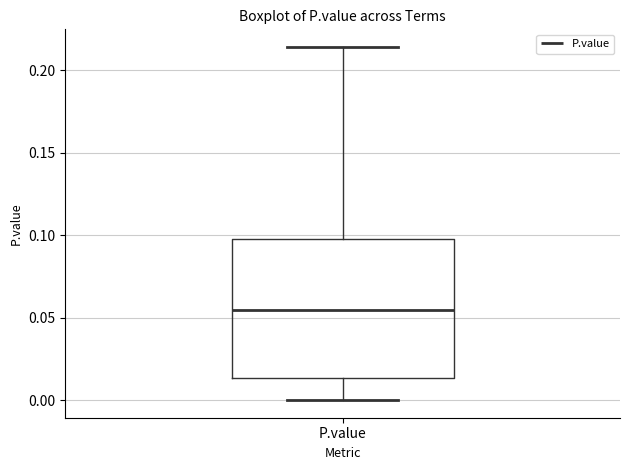

Read this box plot against the y-axis: the position of the median line, the range covered by the box, and the ends of both whiskers. The values are not printed on the chart, so give them approximately, as read against the axis.

median 0.055, box 0.015 to 0.100, whiskers 0.000 to 0.215